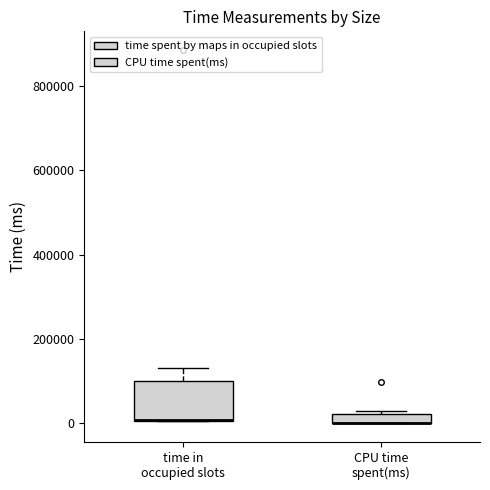

Where does the upper whisker of the box for time in occupied slots end on the y-axis? The values are not printed on the chart, so give them approximately, as read against the axis.

140000